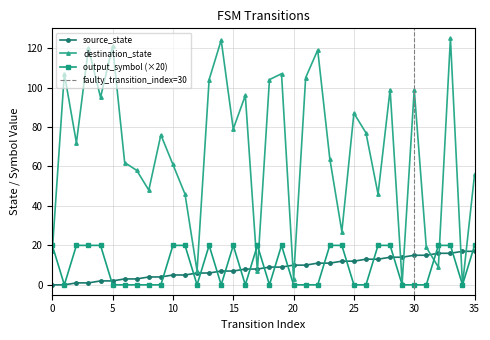

Which series has the largest total across all categories?

destination_state